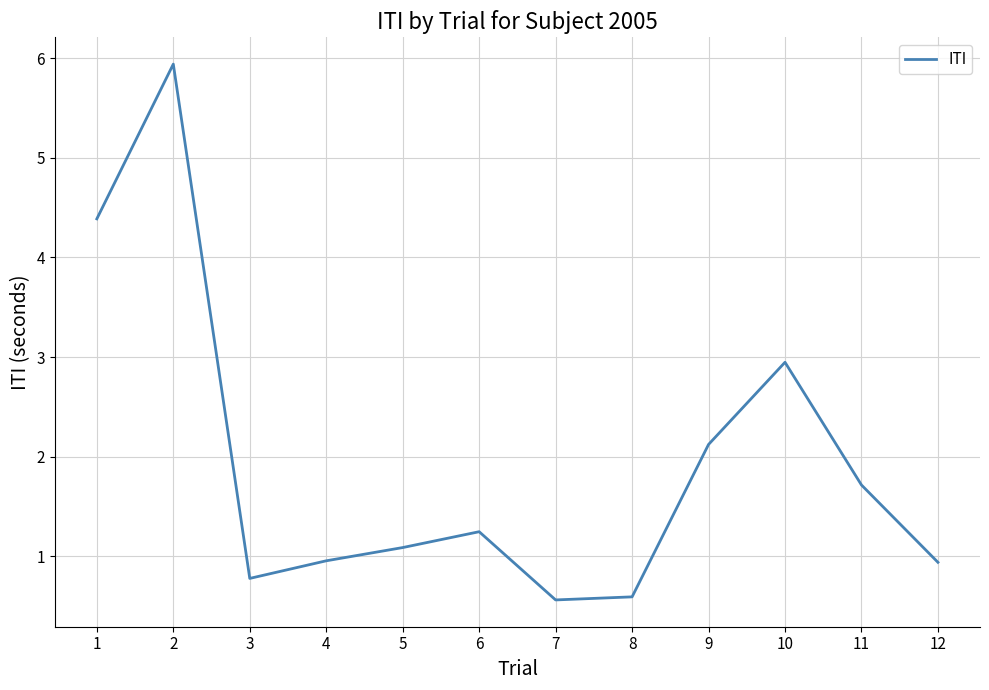

What value does the data have at 9?

2.1